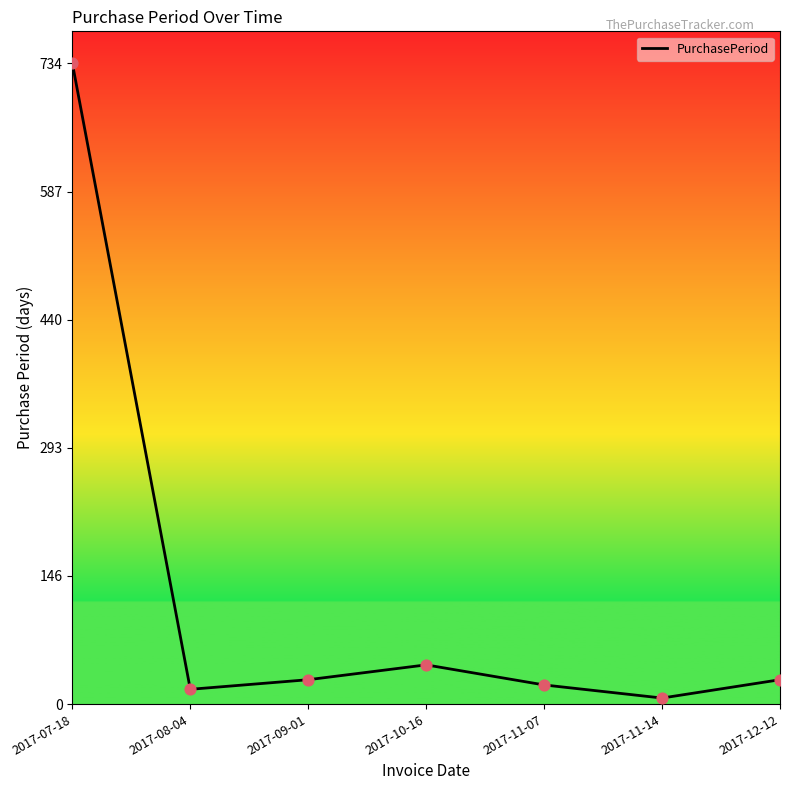

Which has a higher value, 2017-11-07 or 2017-07-18?

2017-07-18